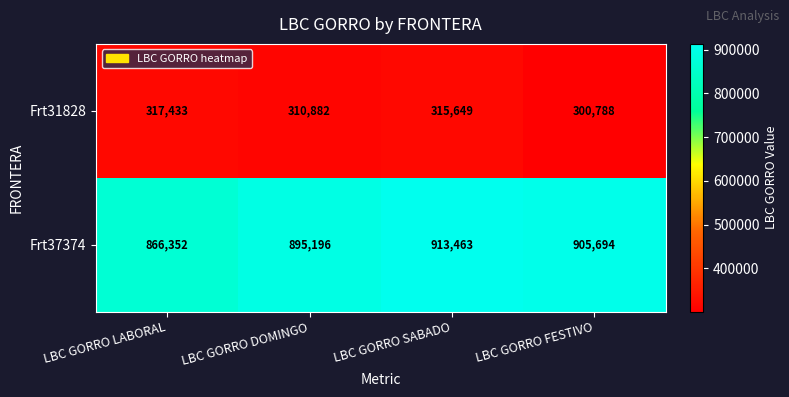

Which series changed the most between LBC GORRO DOMINGO and LBC GORRO FESTIVO?

Frt37374